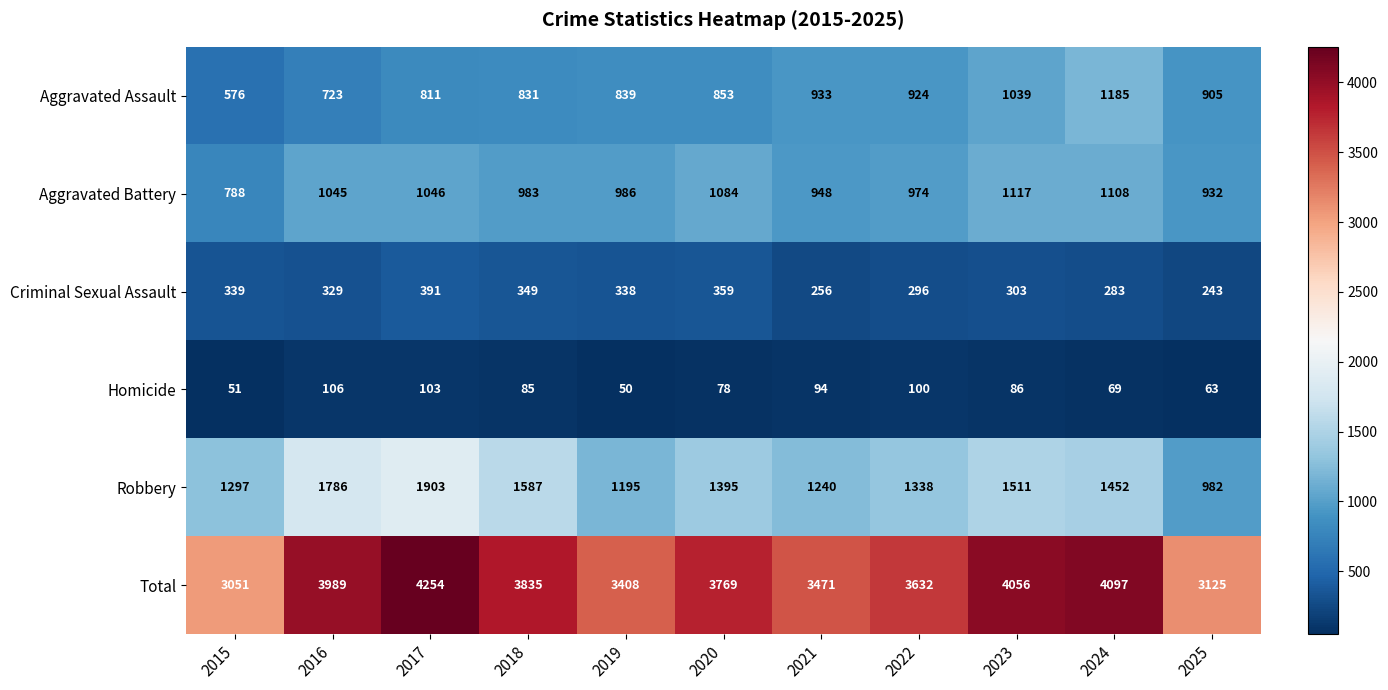

What is the greatest value displayed?

4254